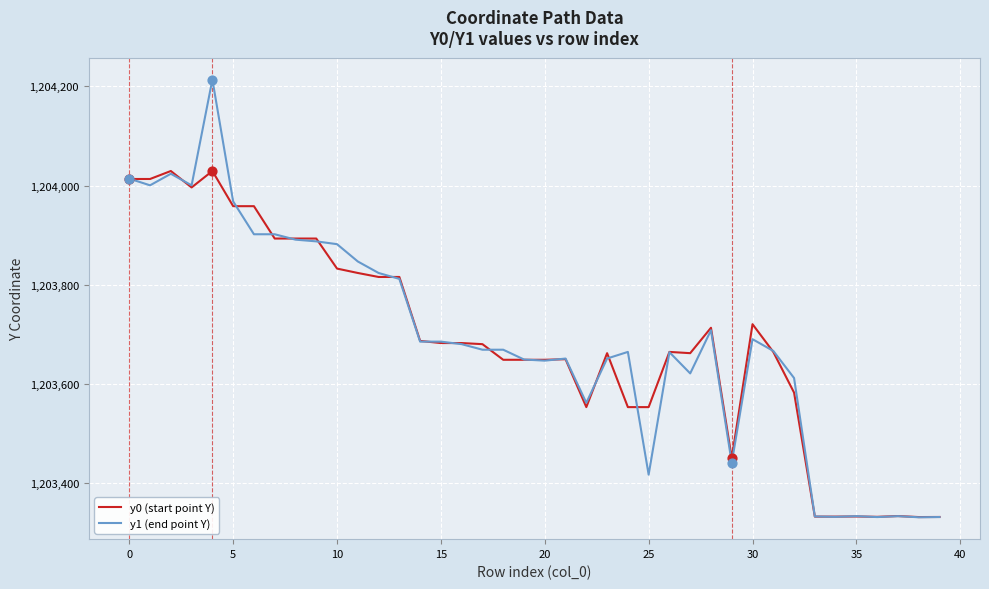

List the series in order of their peak value, highest first.

y1 (end point Y), y0 (start point Y)